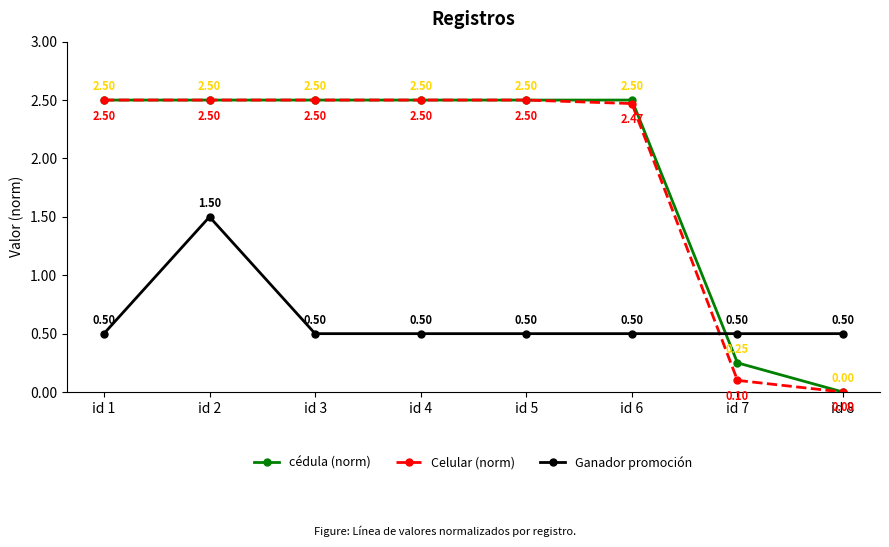

What is the difference between the highest and lowest values at id 6?

2.0